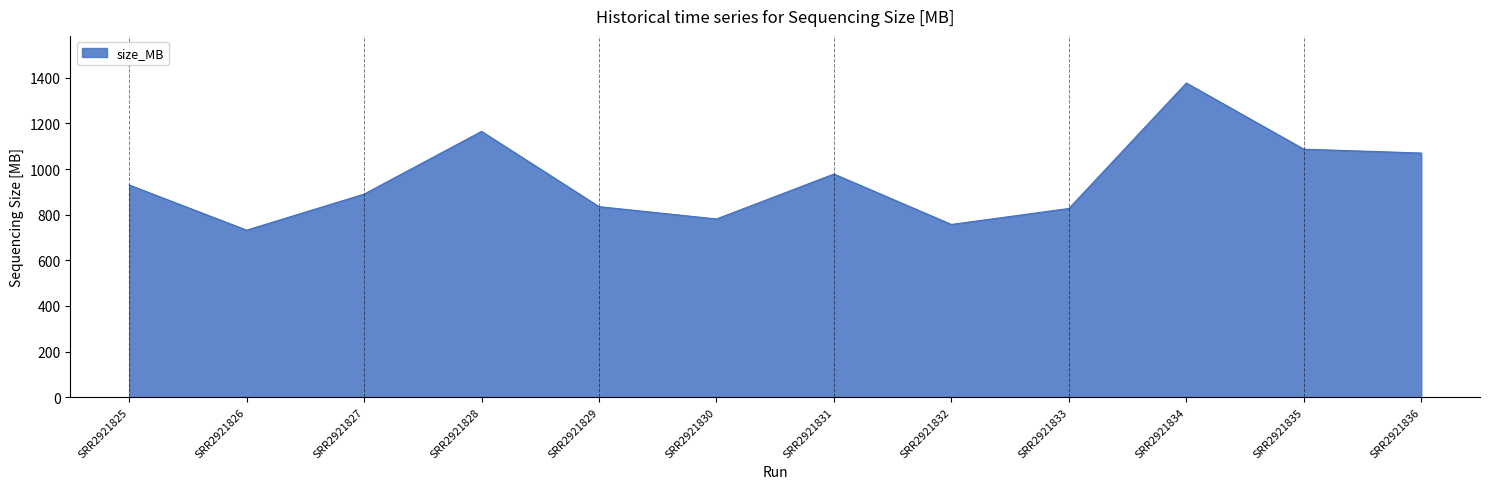

What is the difference between the values at SRR2921829 and SRR2921835?

252